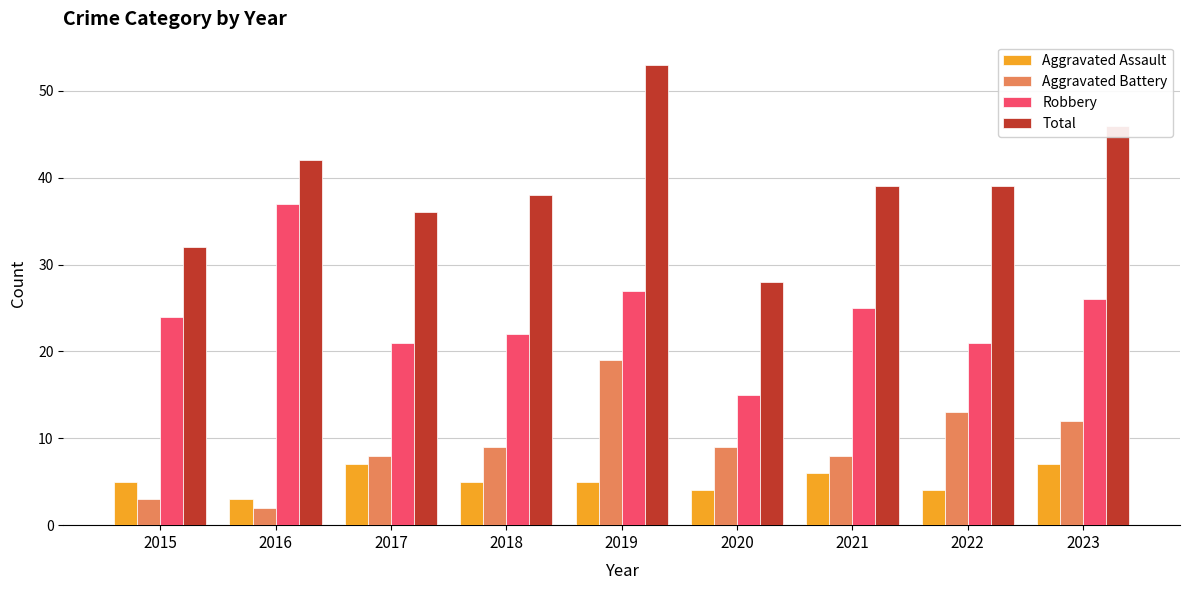

How many groups of bars are there?

9